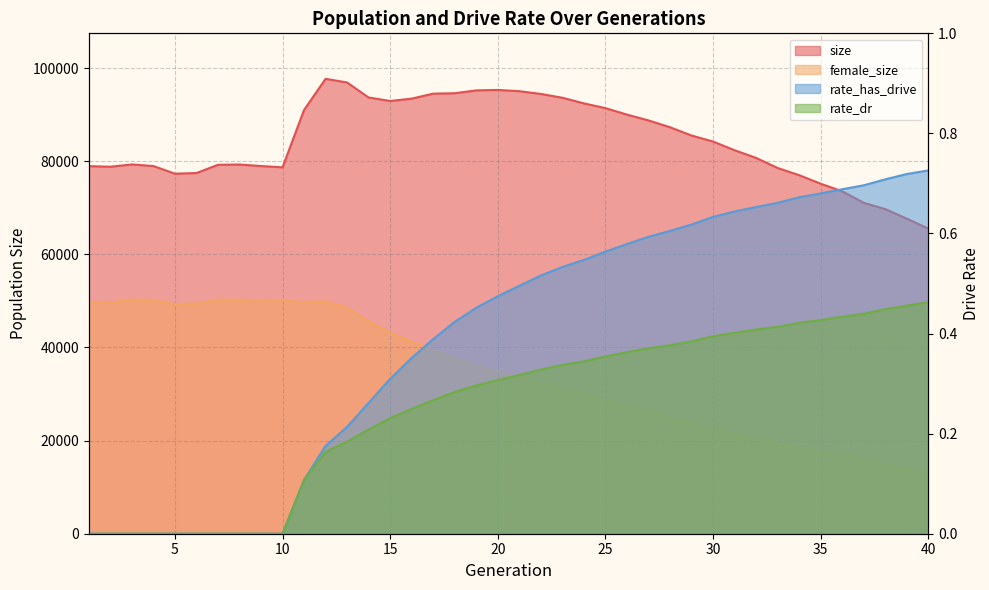

True or false: female_size and size cross at least once.

False